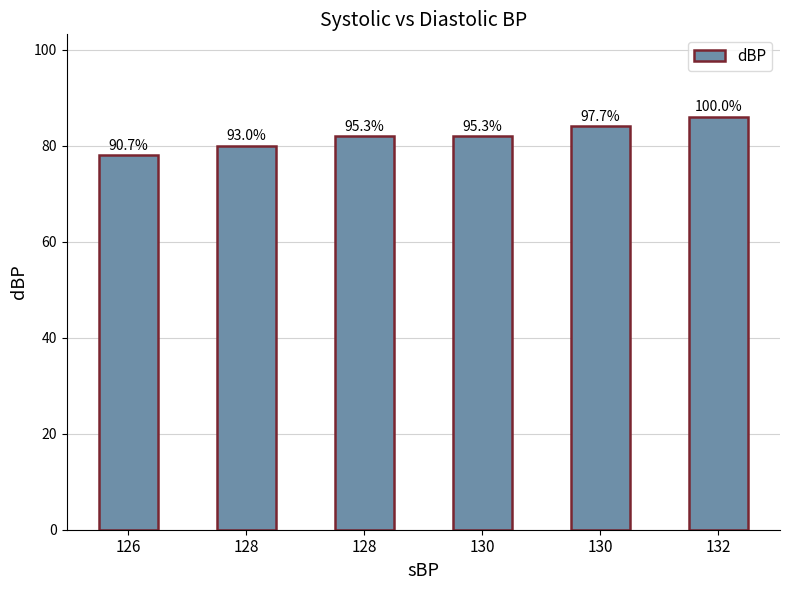

Count the values in the range 80 to 84.

4